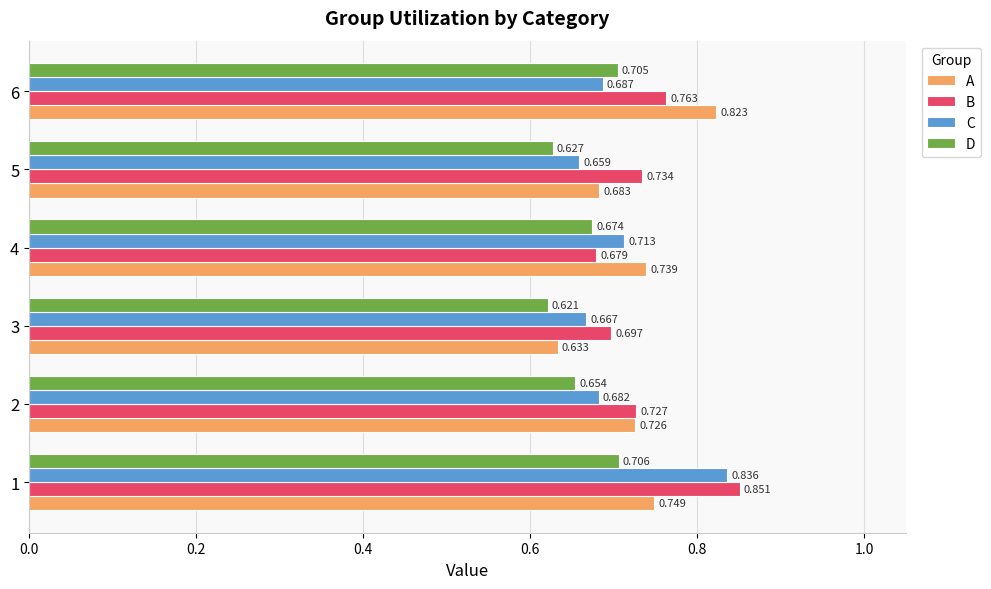

List the labels in order of B value, largest first.

1, 6, 5, 2, 3, 4